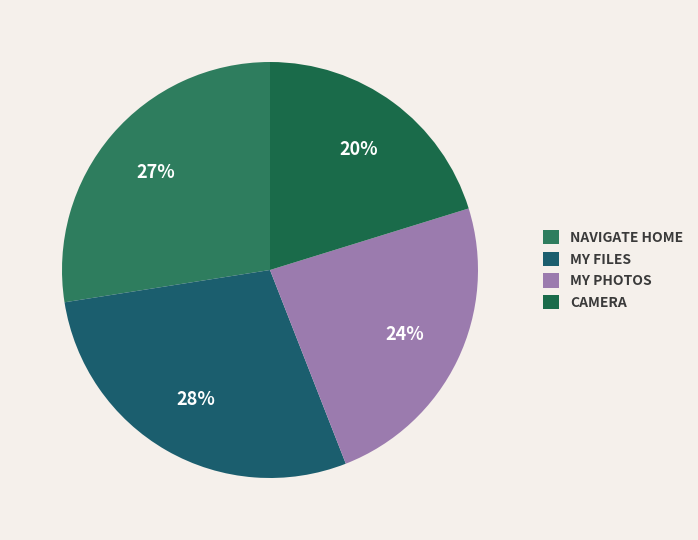

Which category has the biggest portion of the pie?

MY FILES